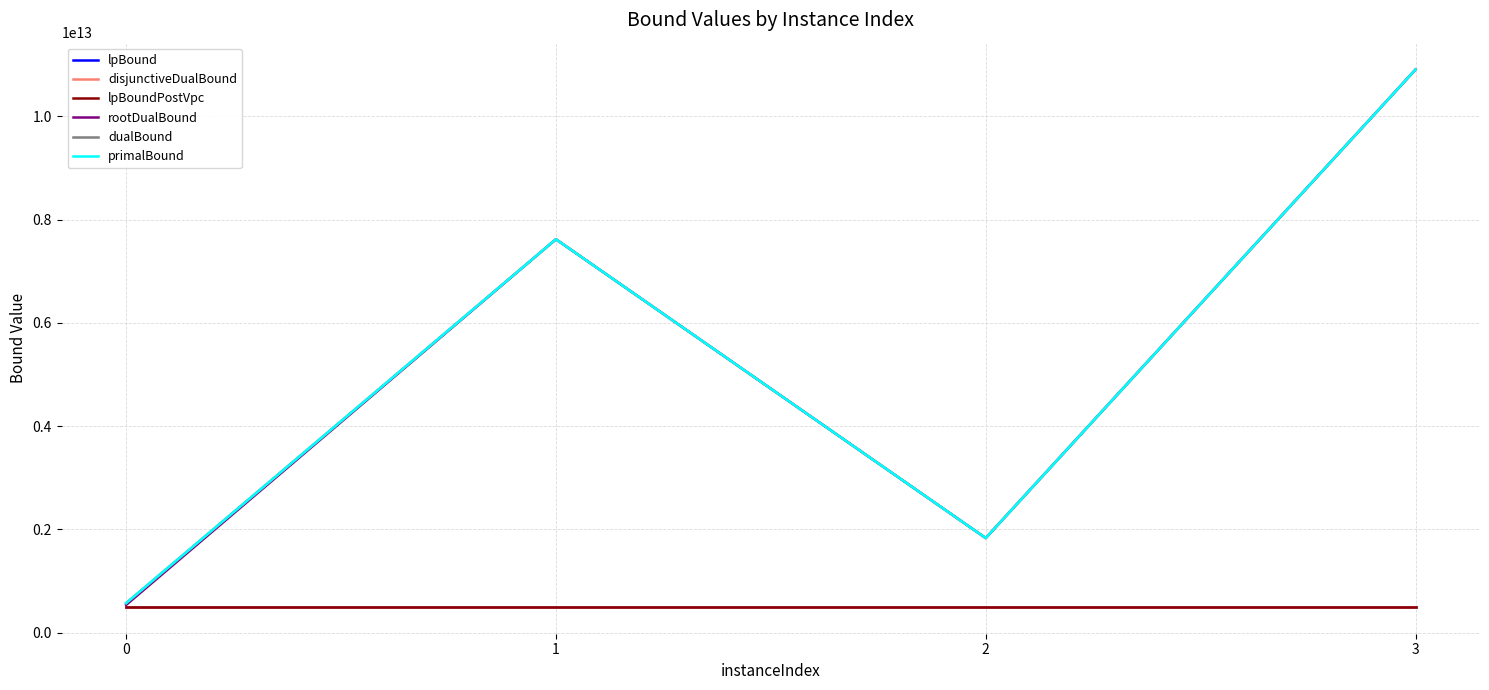

What is the sum of all dualBound values?

20930591264294.3